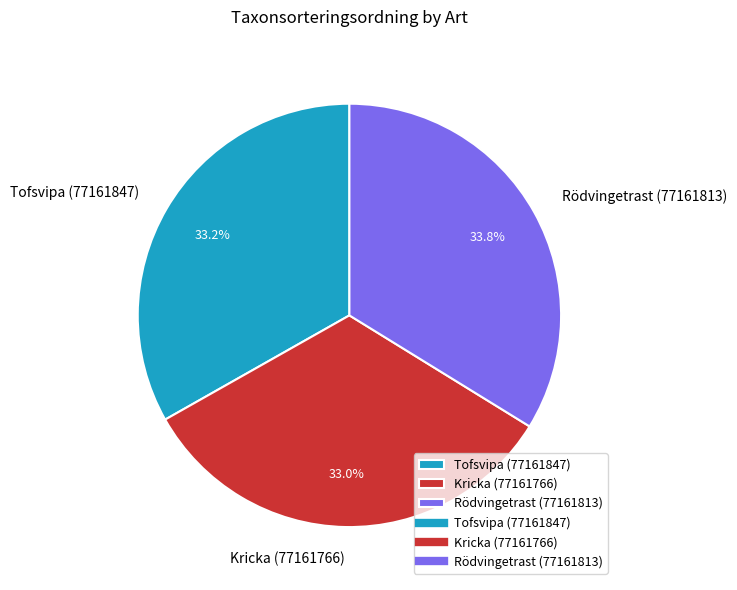

Which category has the biggest portion of the pie?

Rödvingetrast (77161813)